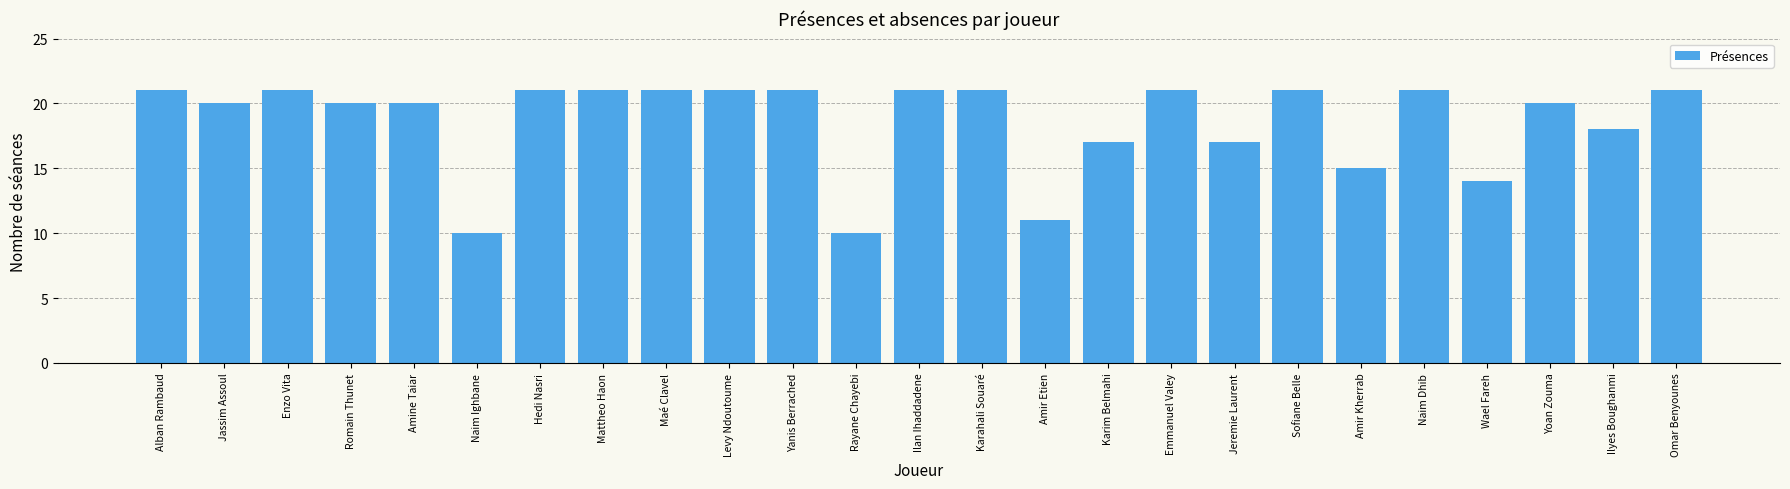

Is it true that the value at Enzo Vita is 30?

False